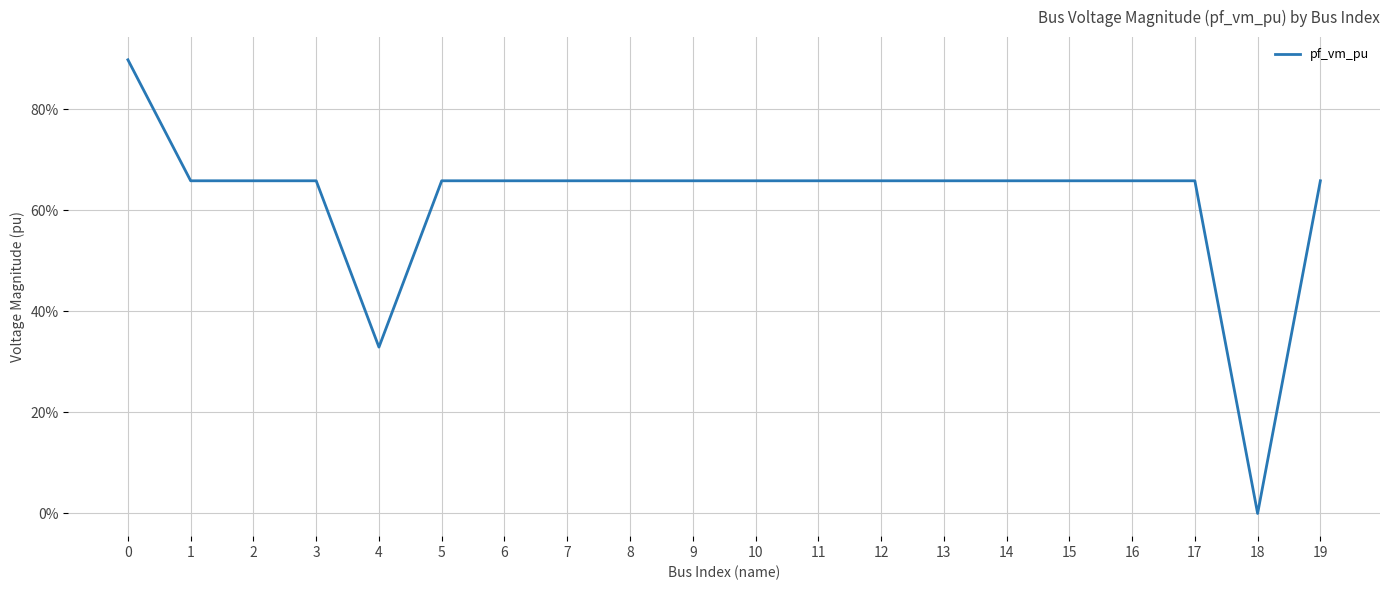

What is the average value?

0.6